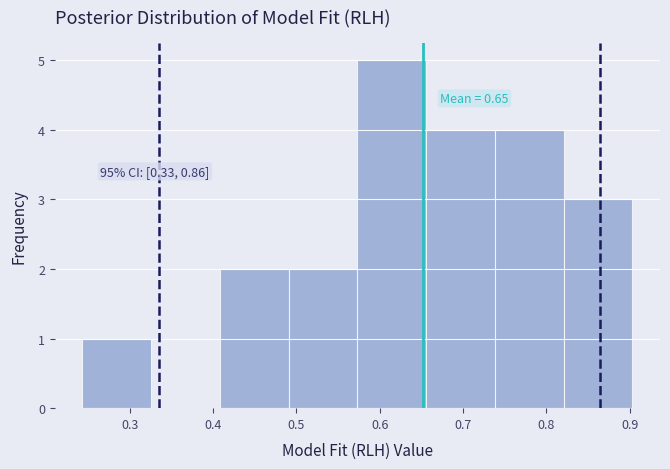

Which range on the x-axis has the tallest bar?

0.57 to 0.66